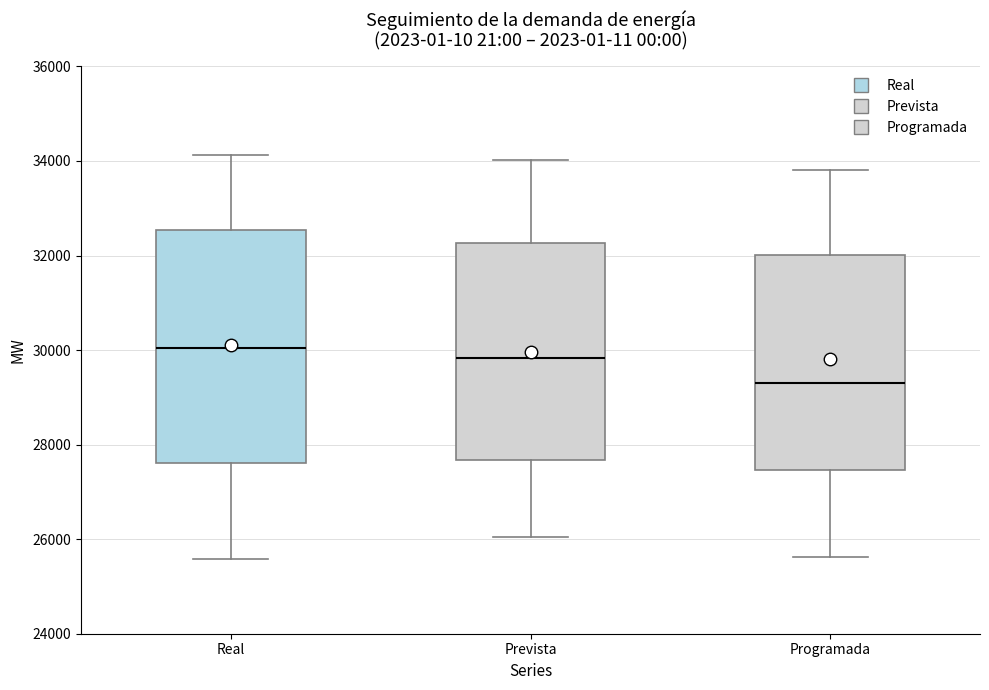

Reading left to right, read every box against the y-axis: the position of its median line, the range the box covers, and the ends of its whiskers. The values are not printed on the chart, so give them approximately, as read against the axis.

Real: median 30000, box 27600 to 32600, whiskers 25600 to 34200
Prevista: median 29800, box 27600 to 32200, whiskers 26000 to 34000
Programada: median 29400, box 27400 to 32000, whiskers 25600 to 33800